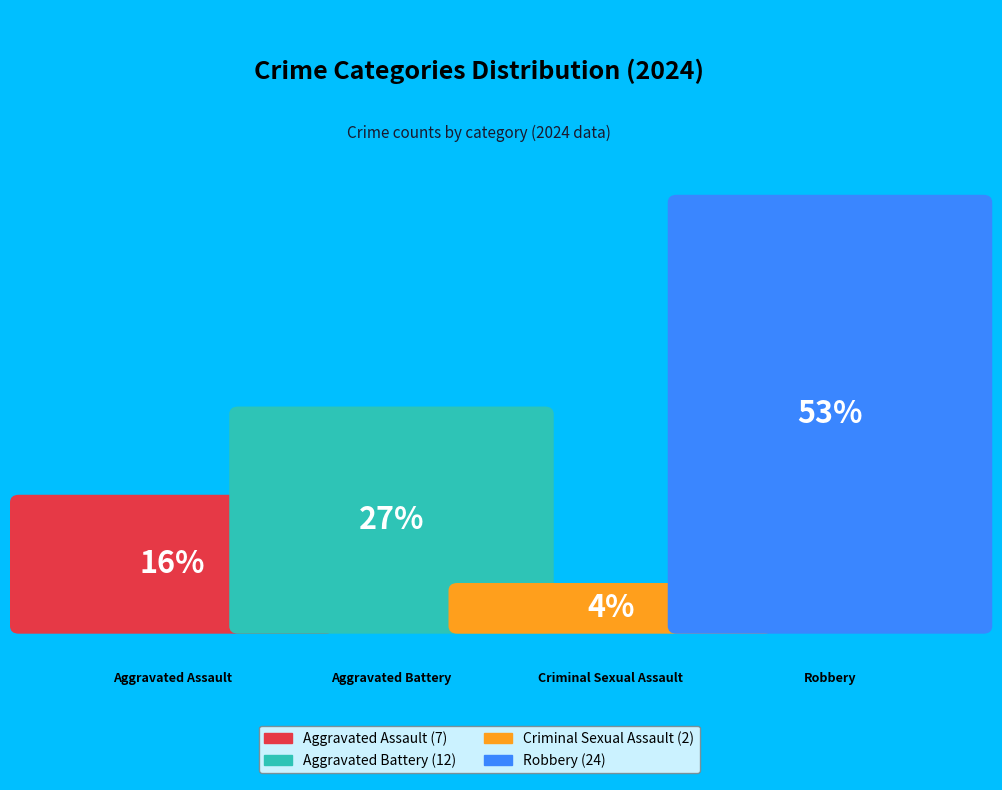

How much of the chart is everything except Aggravated Battery?

73.3%